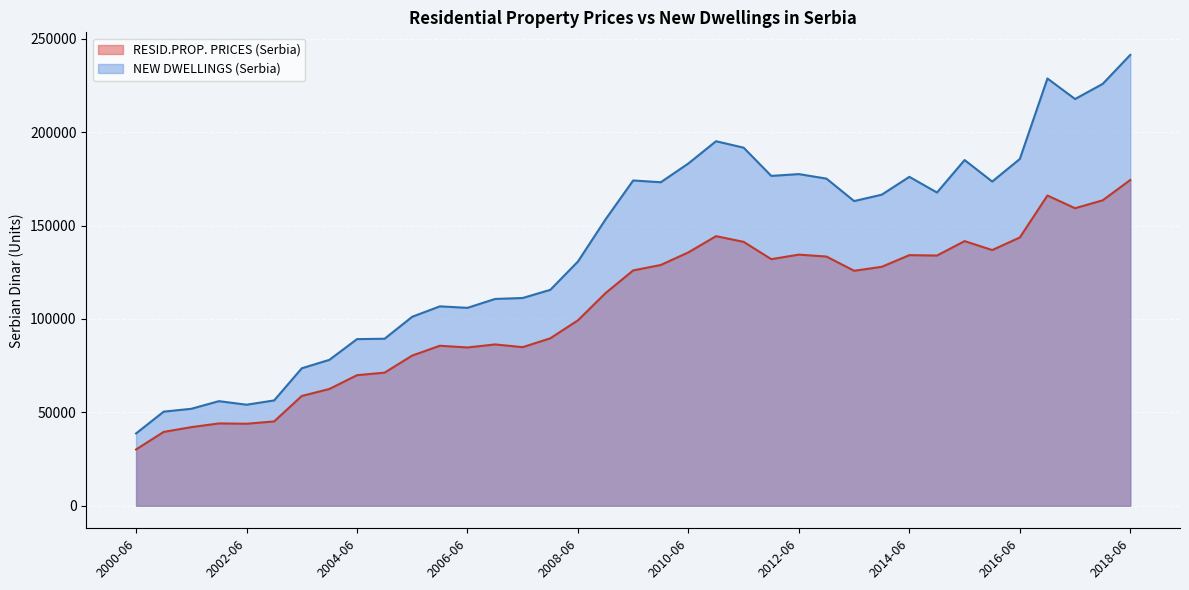

Does the chart display data point markers on the line(s)?

No